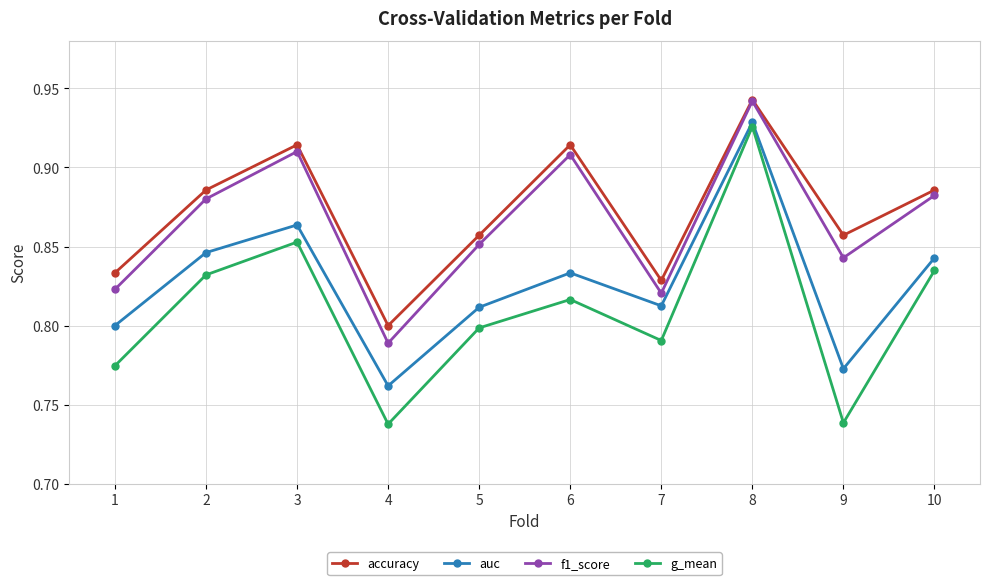

The auc series shows 0.8 at 6. True or false?

True